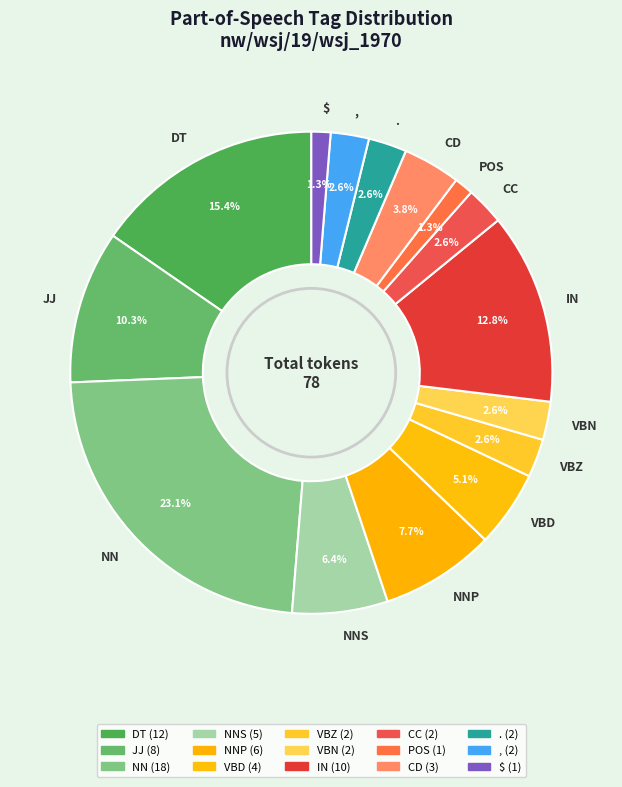

Which category has the biggest portion of the pie?

NN